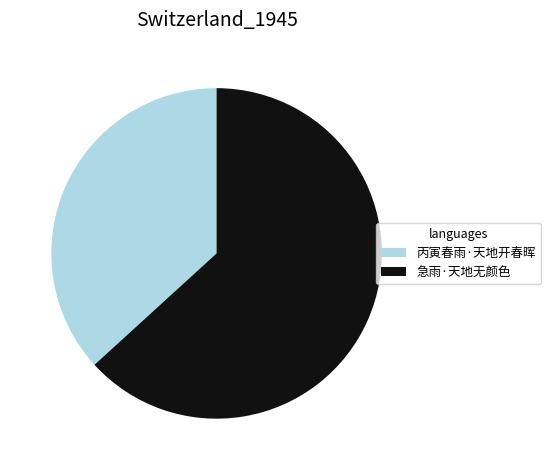

Approximately how many times larger is the value at 急雨·天地无颜色 compared to 丙寅春雨·天地开春晖?

1.7